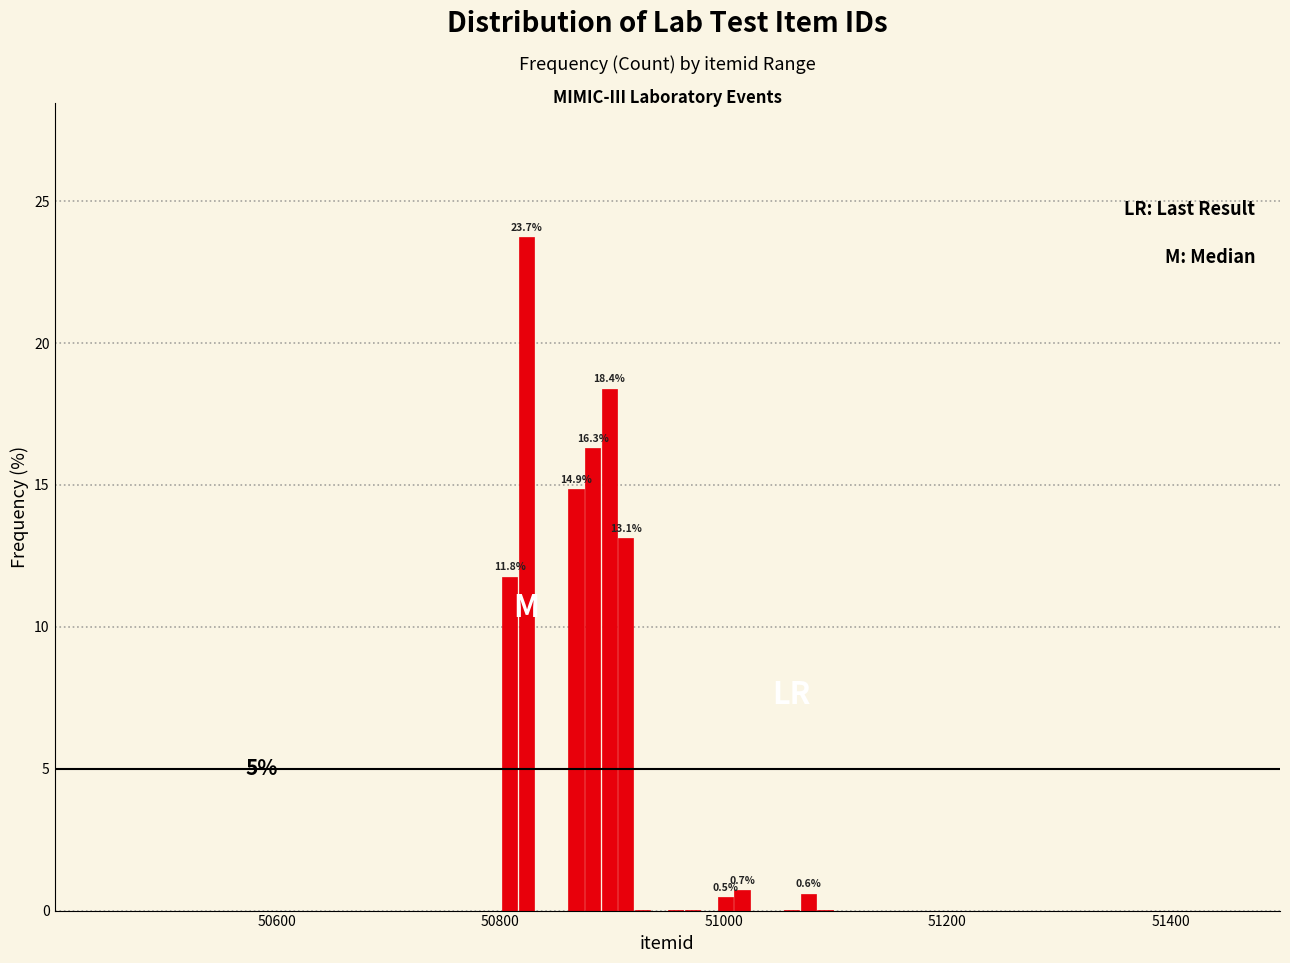

Read against the x-axis, roughly where is the centre of the tallest bar?

50820